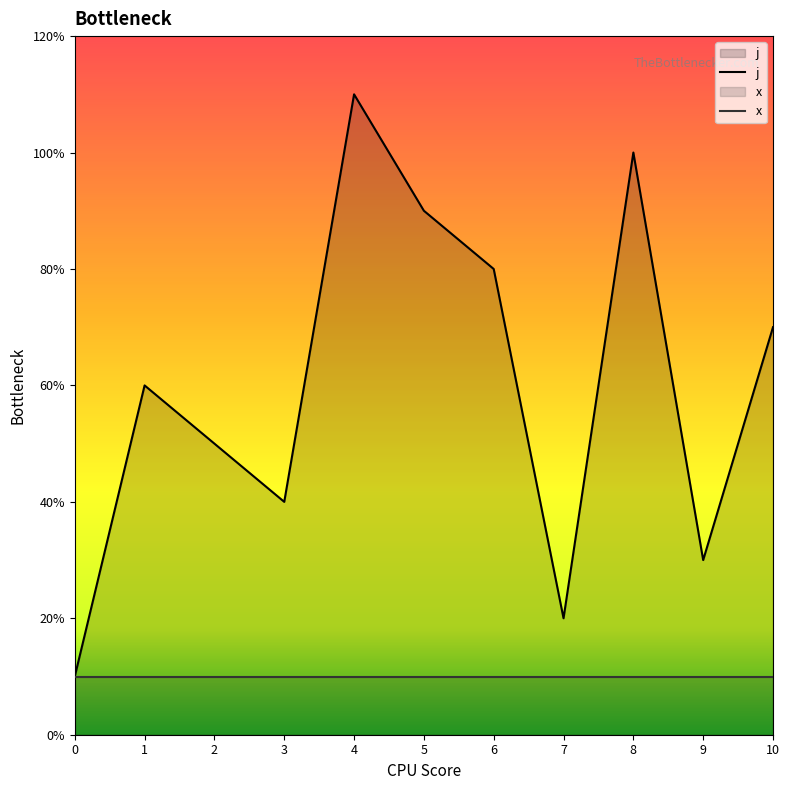

Does the chart have visible grid lines?

No